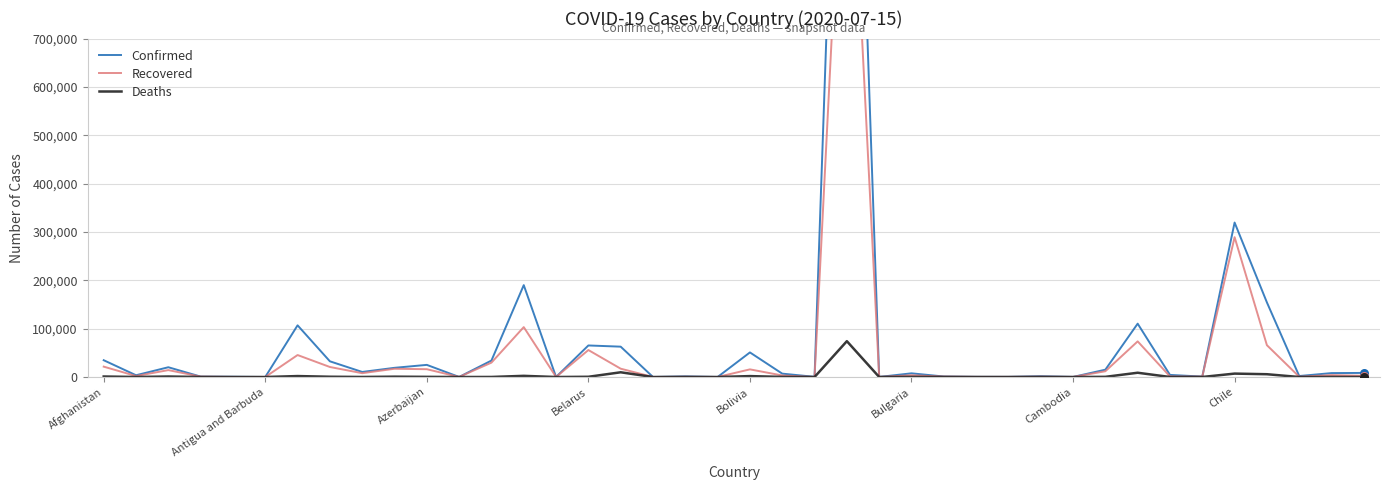

Which series has the largest Y range (max minus min)?

Confirmed